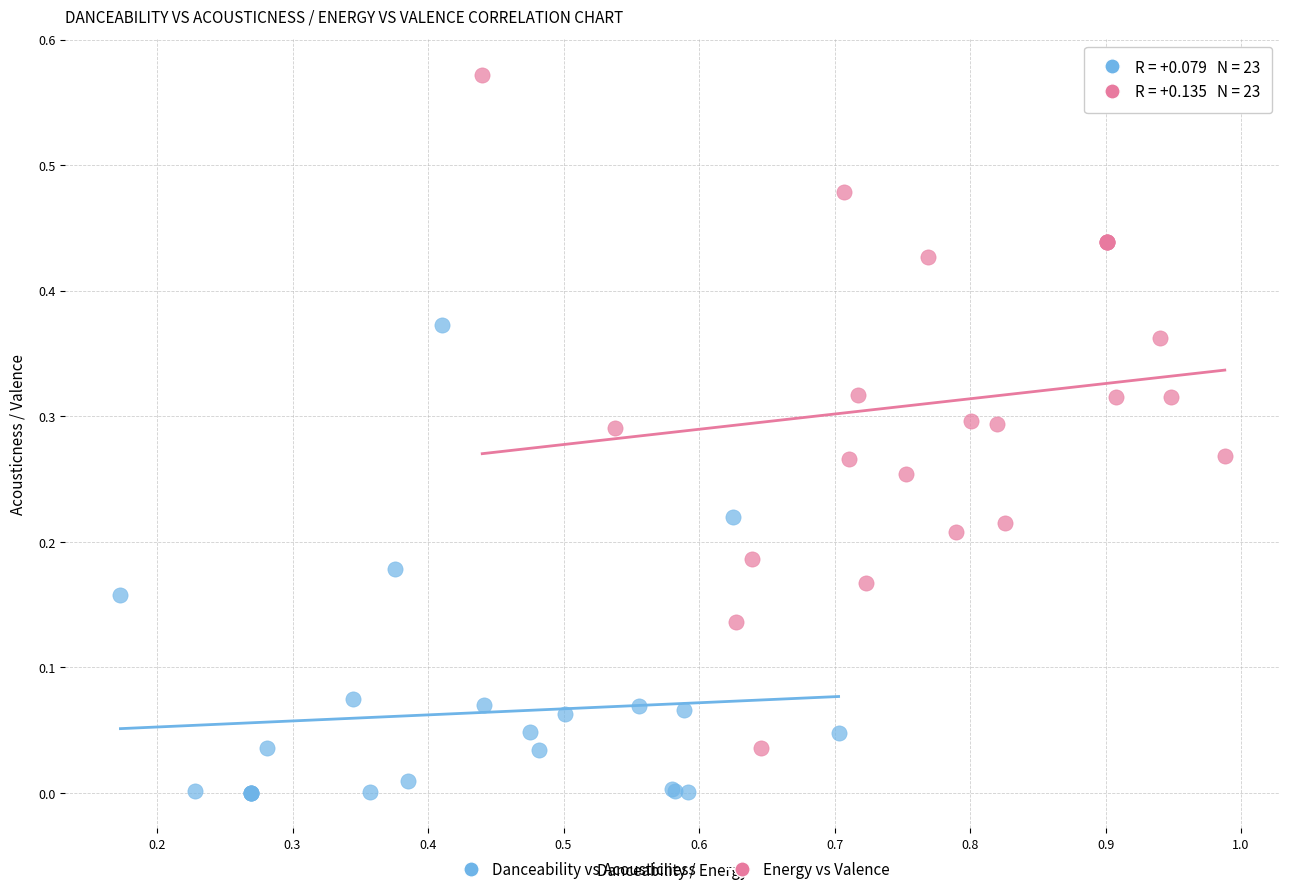

Which series contains the lowest Y value?

Danceability vs Acousticness